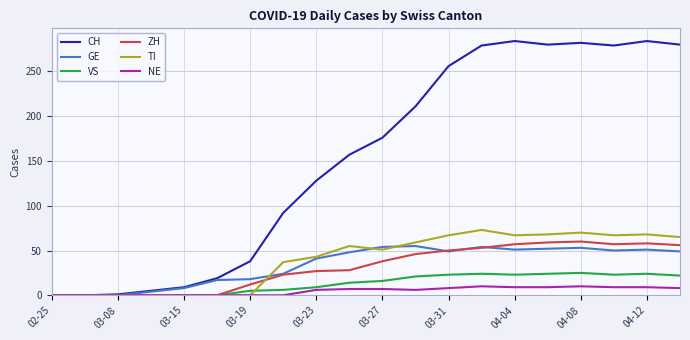

Which series has the largest total across all categories?

CH